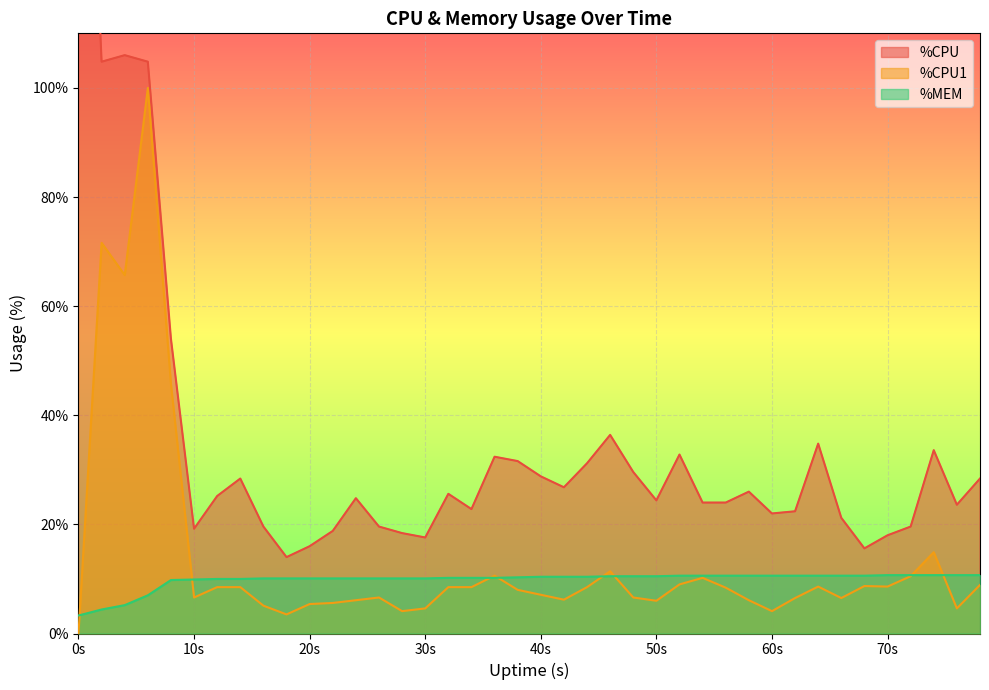

The value of %CPU1 at 22 is 8.5. True or false?

False